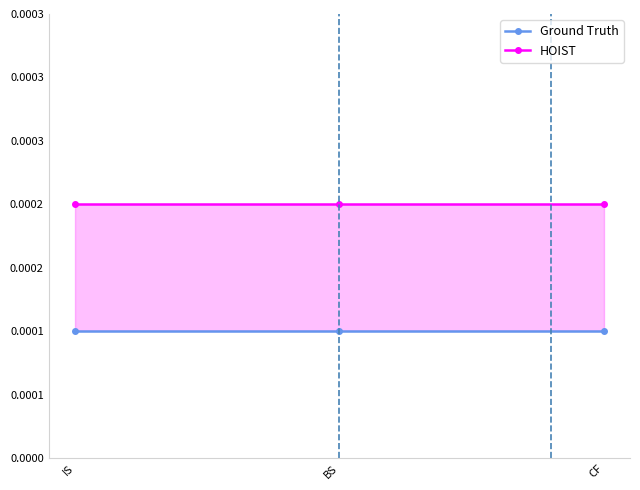

The Ground Truth series shows 0.0 at IS. True or false?

False